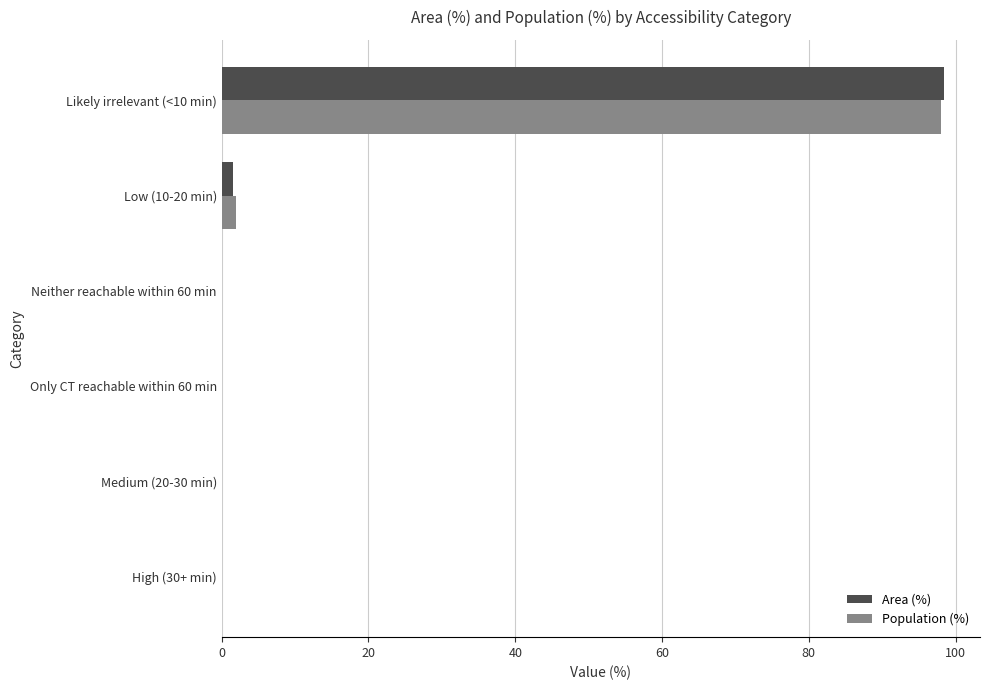

At which category is the sum across all series the highest?

Likely irrelevant (<10 min)